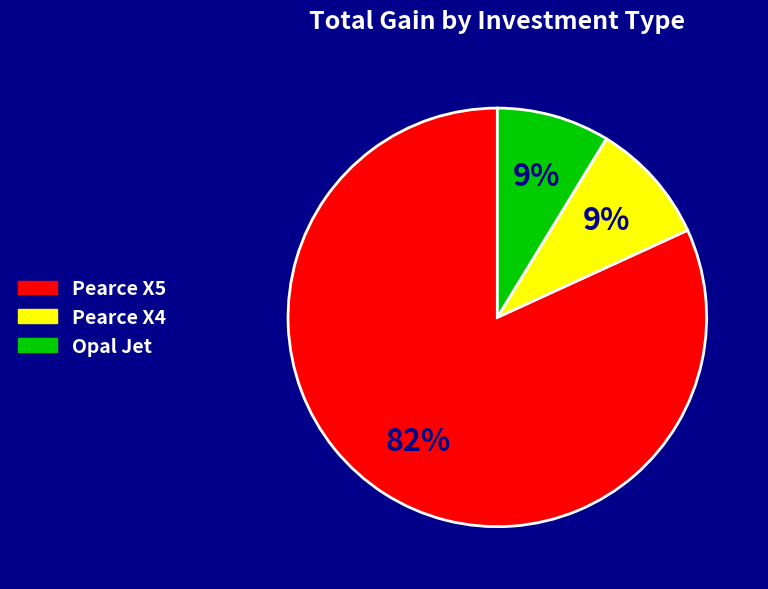

What is the majority slice?

Pearce X5